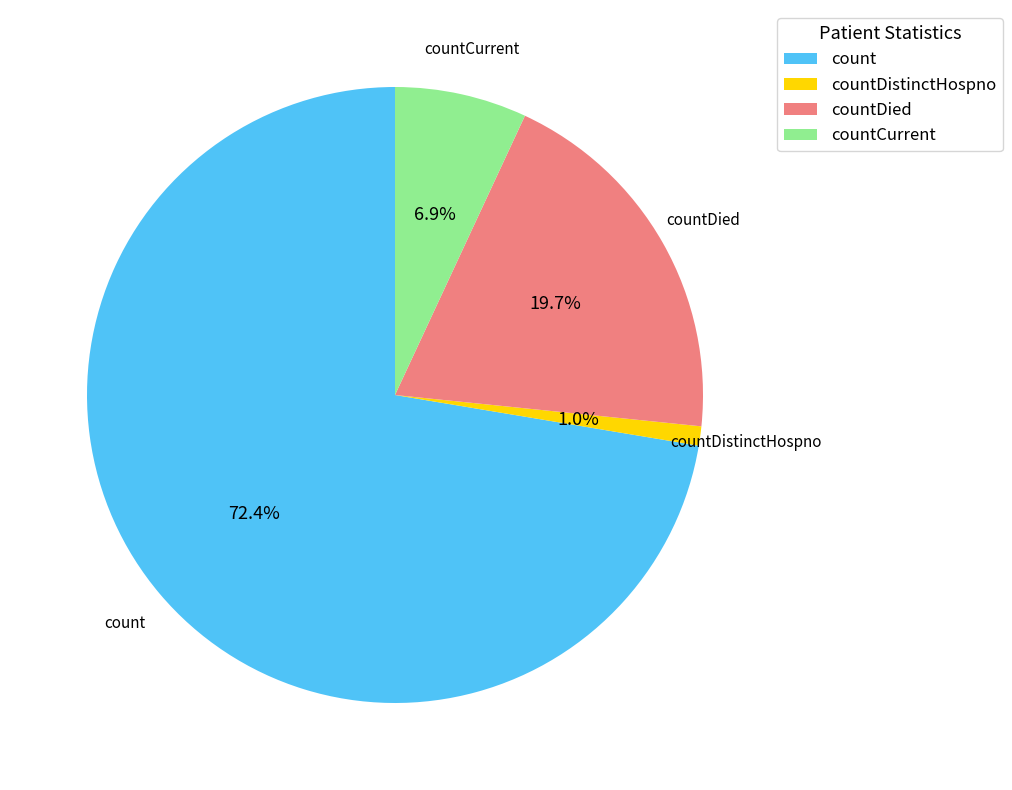

The countDied slice represents 20% of the pie. True or false?

True